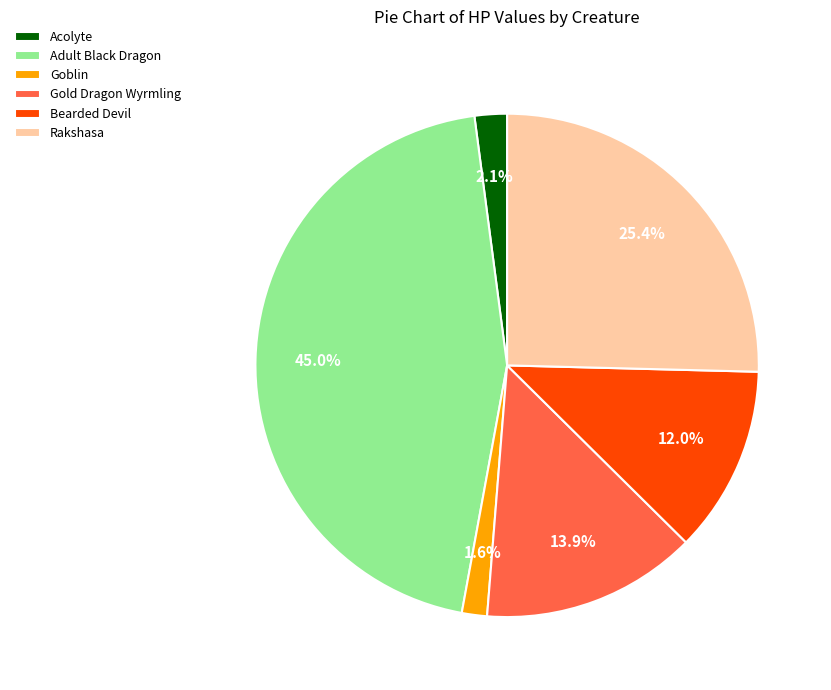

To the nearest percent, what is the difference between the largest and smallest slice percentages?

43%